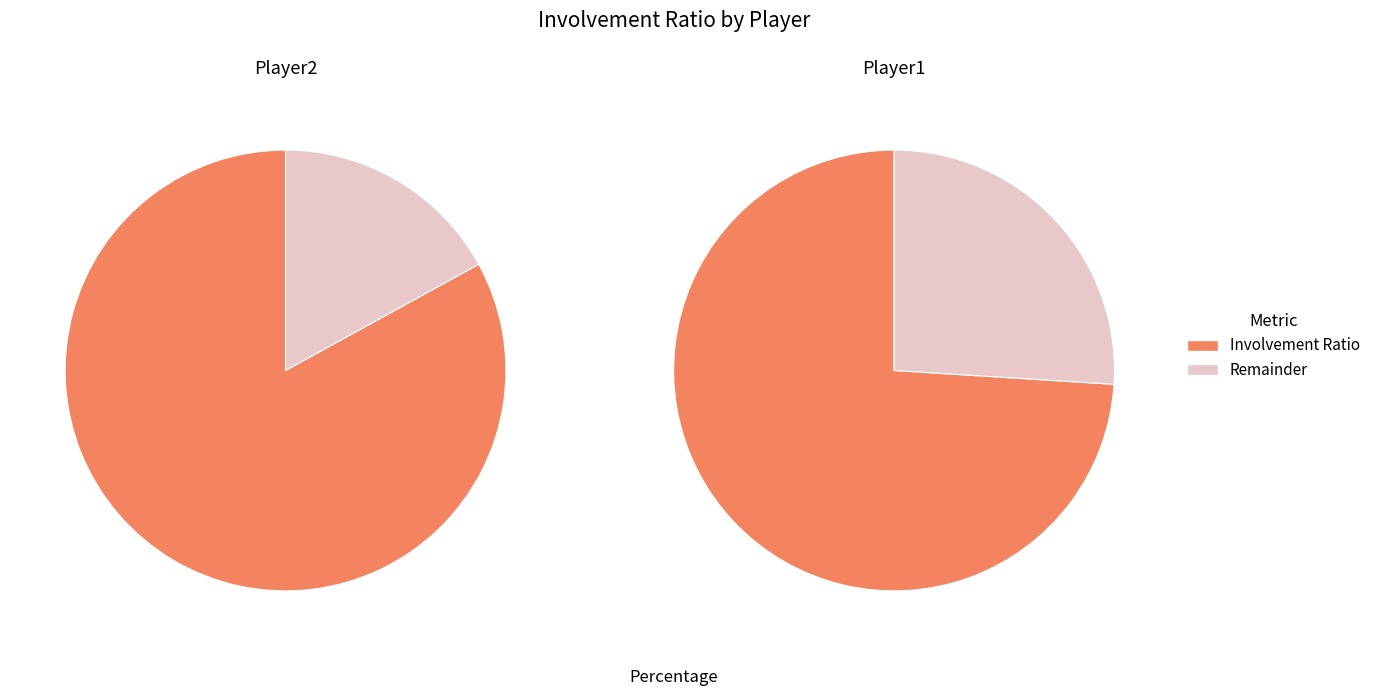

Count the number of slices in the pie.

2